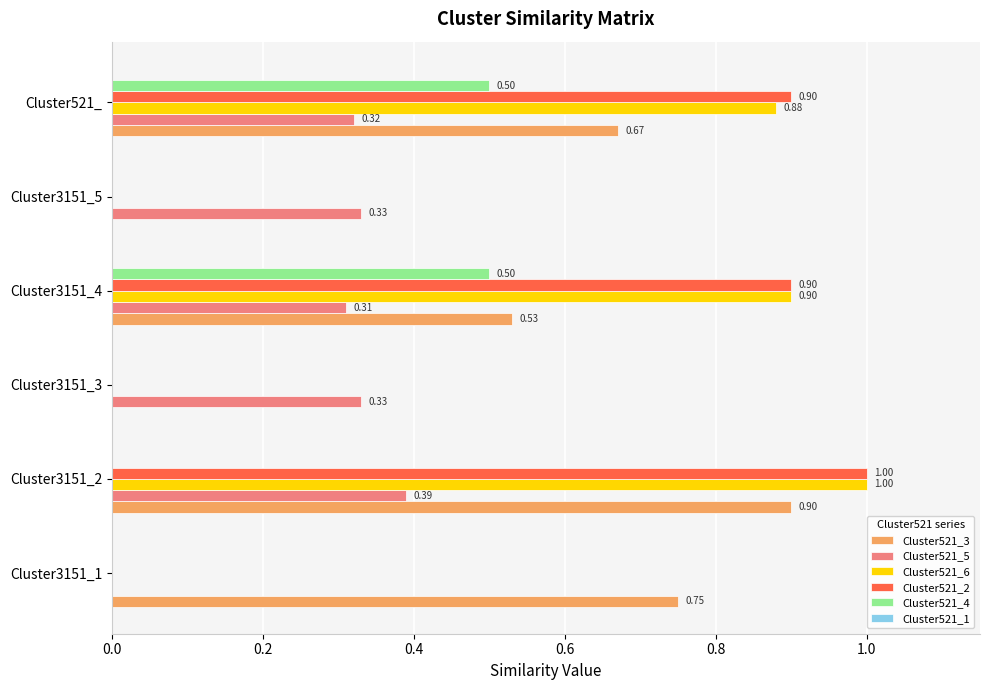

Which series has the largest total across all categories?

Cluster521_3